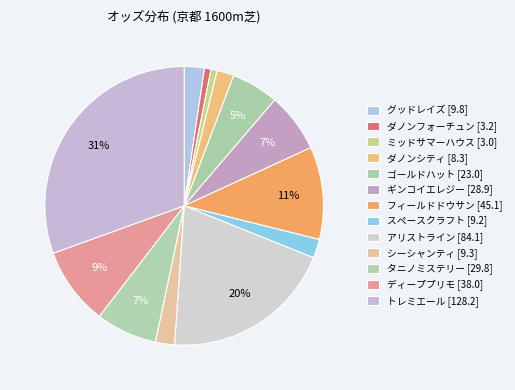

Is the sum of フィールドドウサン [45.1] and トレミエール [128.2] greater than half?

No